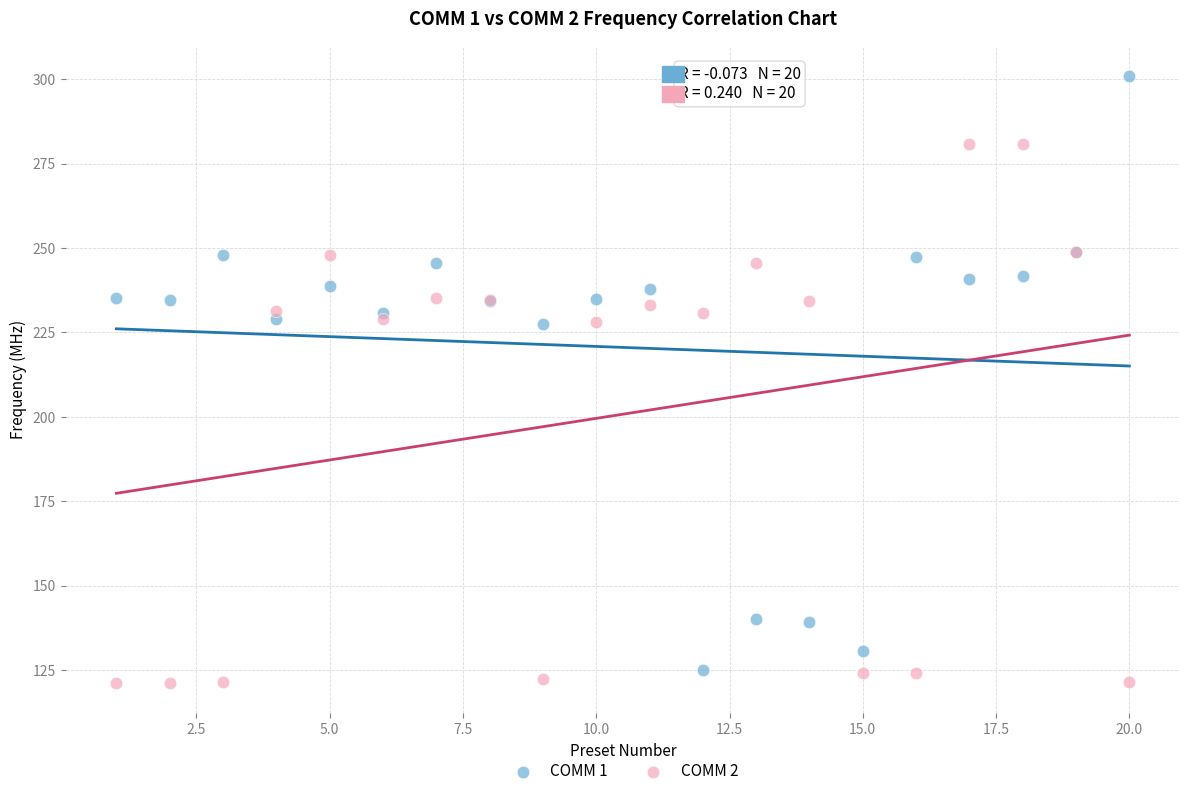

What is the X range (max minus min) for the scatter plot?

19.0